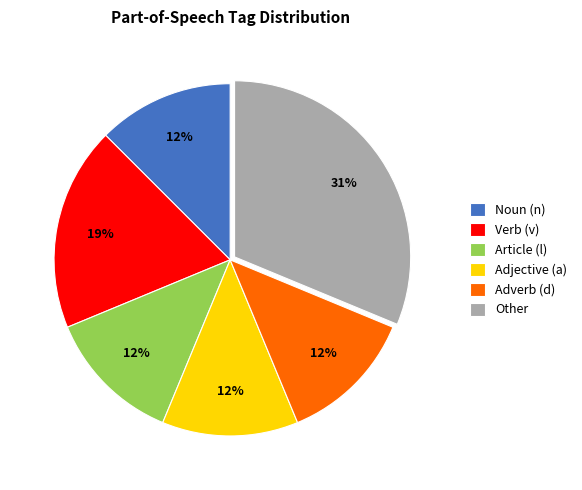

To the nearest percent, what is the difference between the largest and smallest slice percentages?

19%